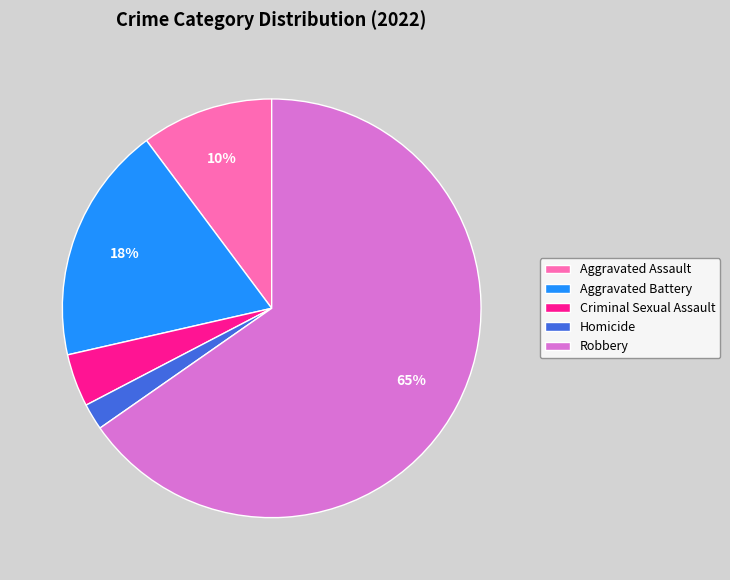

How many segments does this pie chart have?

5